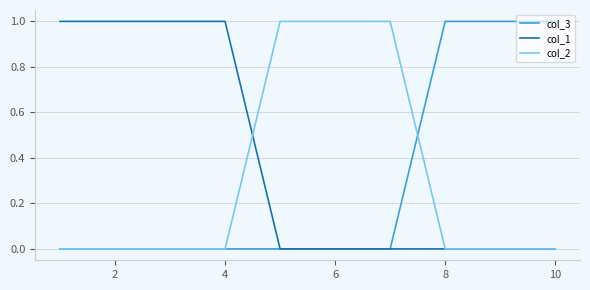

Which series has the largest total across all categories?

col_1